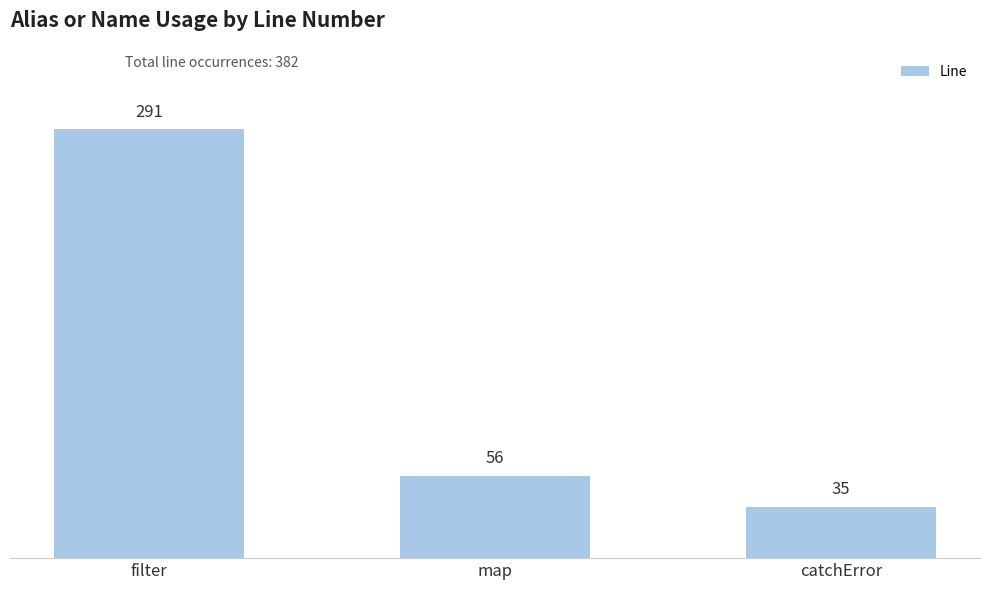

Reading left to right, transcribe all the data shown in this chart.

filter=291	map=56	catchError=35